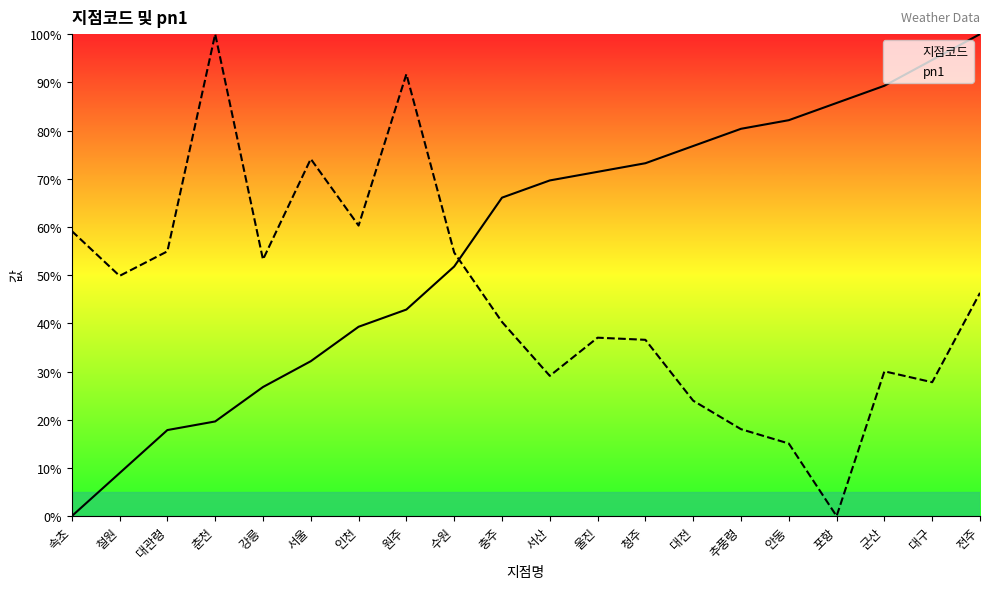

What is the difference between the maximum and minimum values in the pn1 series?

100.0